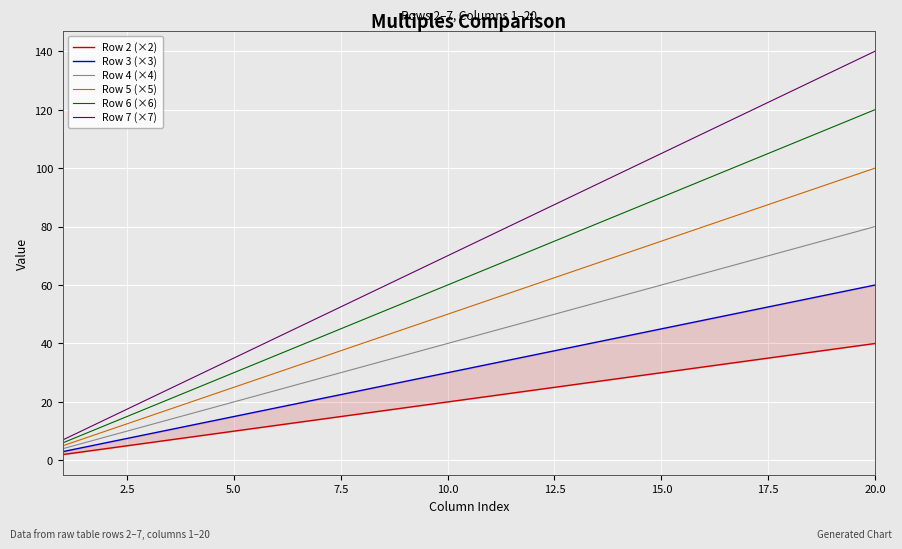

Which category has the highest value in the Row 7 (×7) series?

20.0